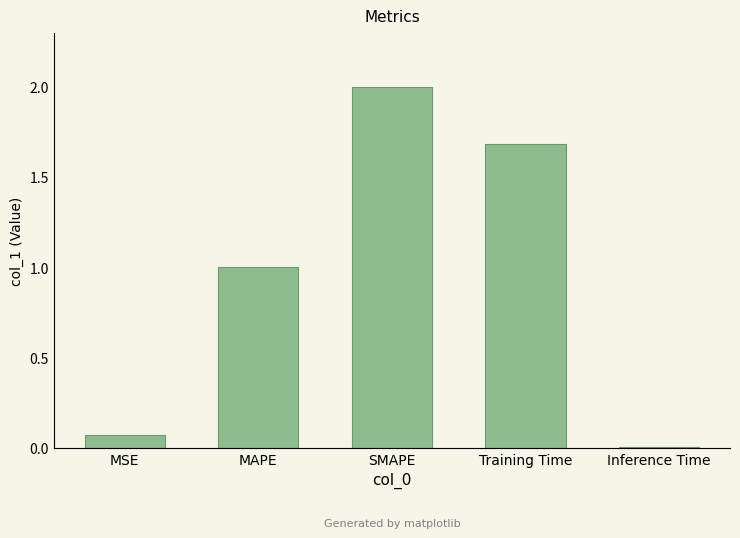

What position from the left is MAPE?

2